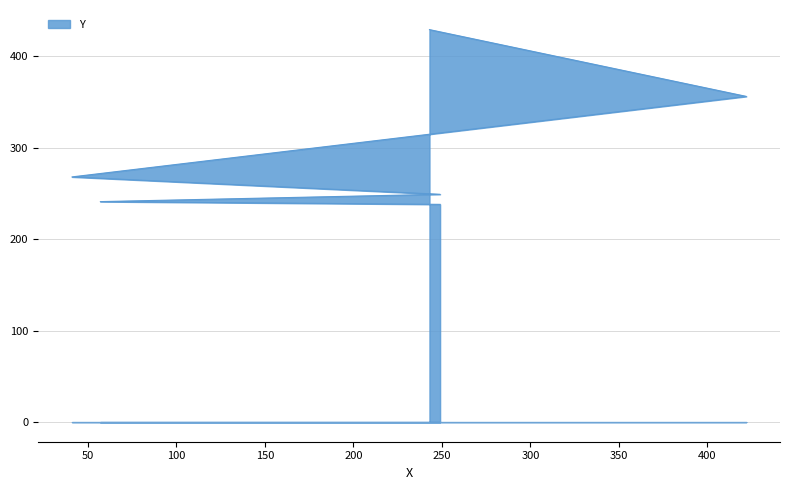

What is the label of the 6th point from the right?

249